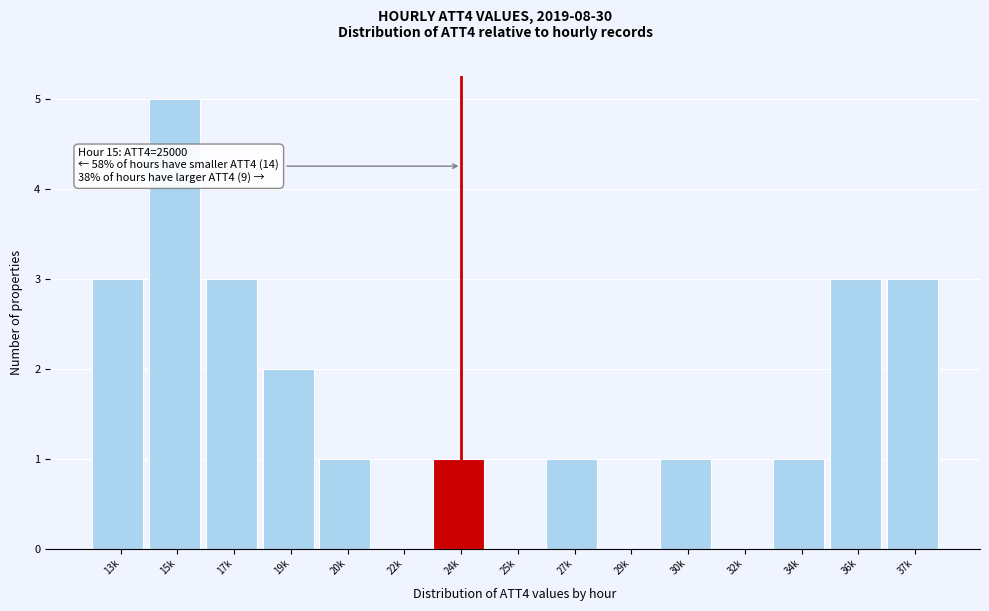

Reading left to right, transcribe all the data shown in this chart.

13k=3	15k=5	17k=3	19k=2	20k=1	22k=0	24k=1	25k=0	27k=1	29k=0	30k=1	32k=0	34k=1	36k=3	37k=3